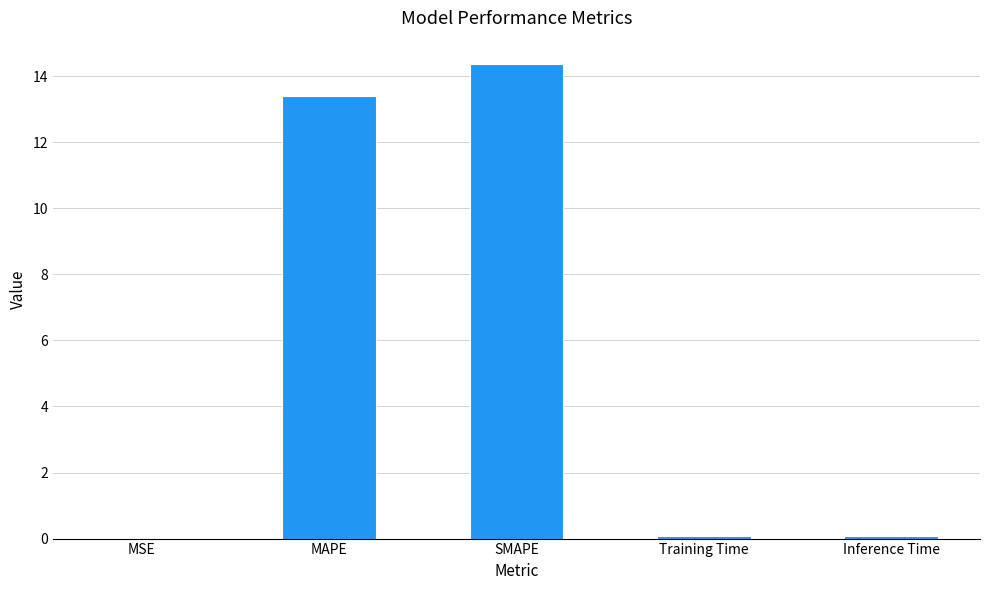

What is the difference between the values at Training Time and MAPE?

13.3